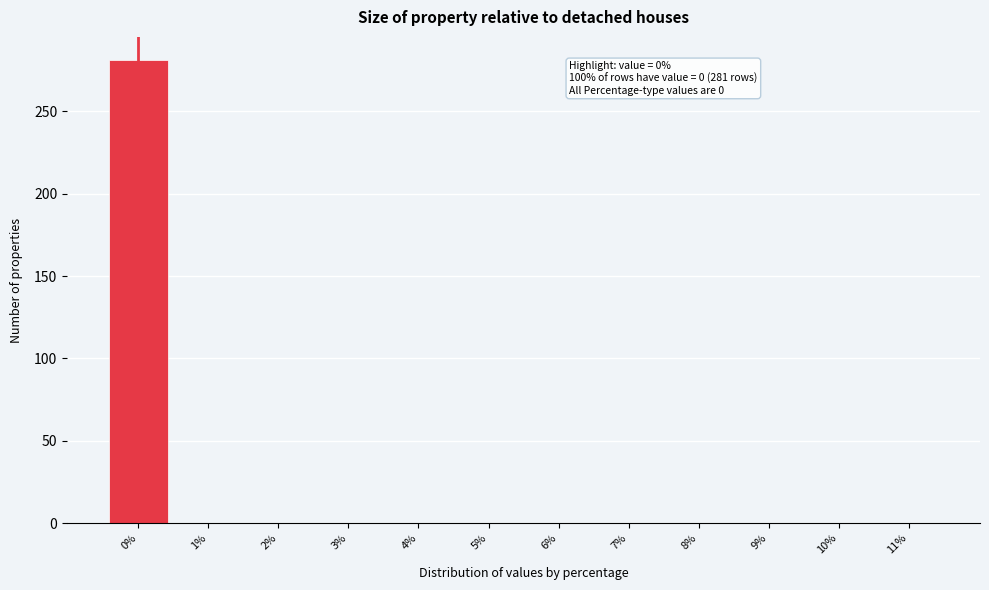

Which range on the x-axis has the tallest bar?

-0.5 to 0.5